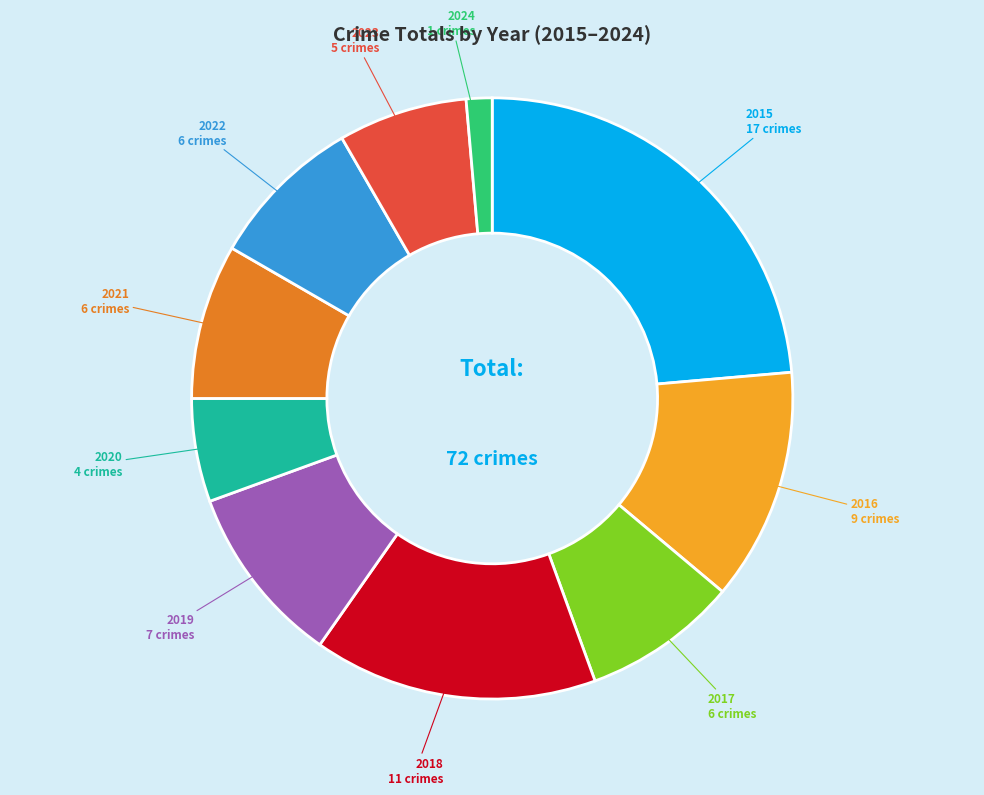

Does any single category account for the majority?

No